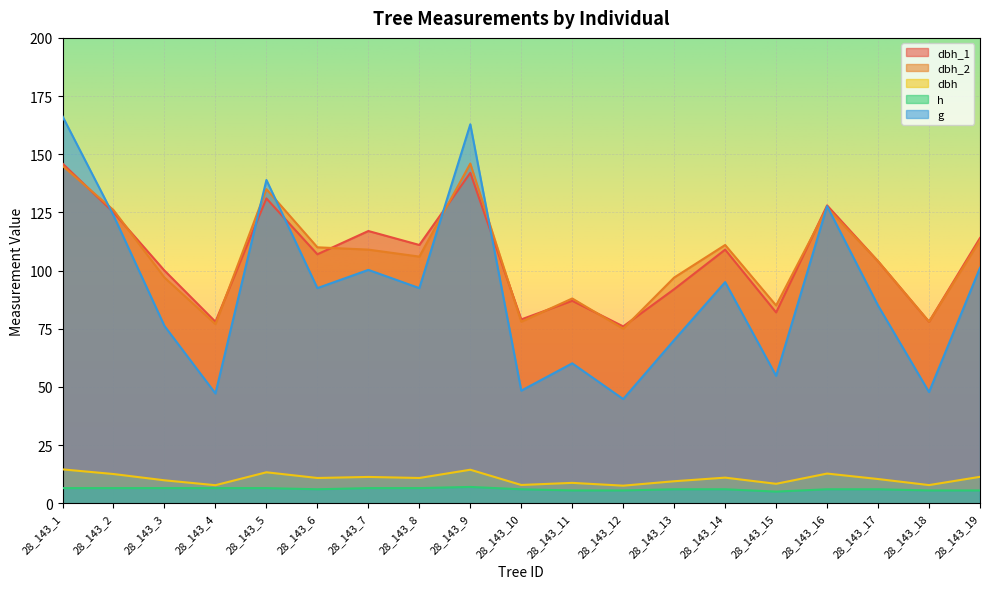

What is the difference between the maximum and minimum values in the g series?

121.5